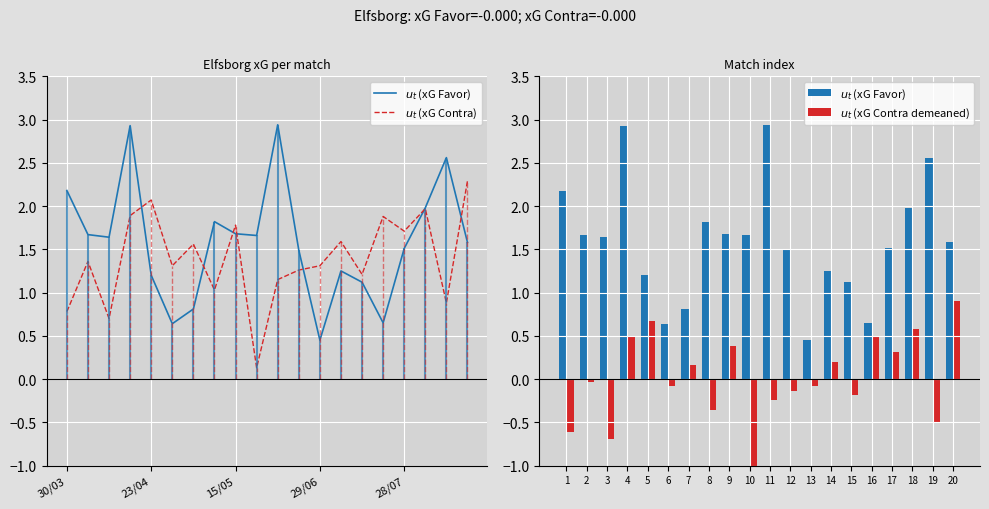

What is the lowest value of the $u_t$ (xG Favor) series?

0.5